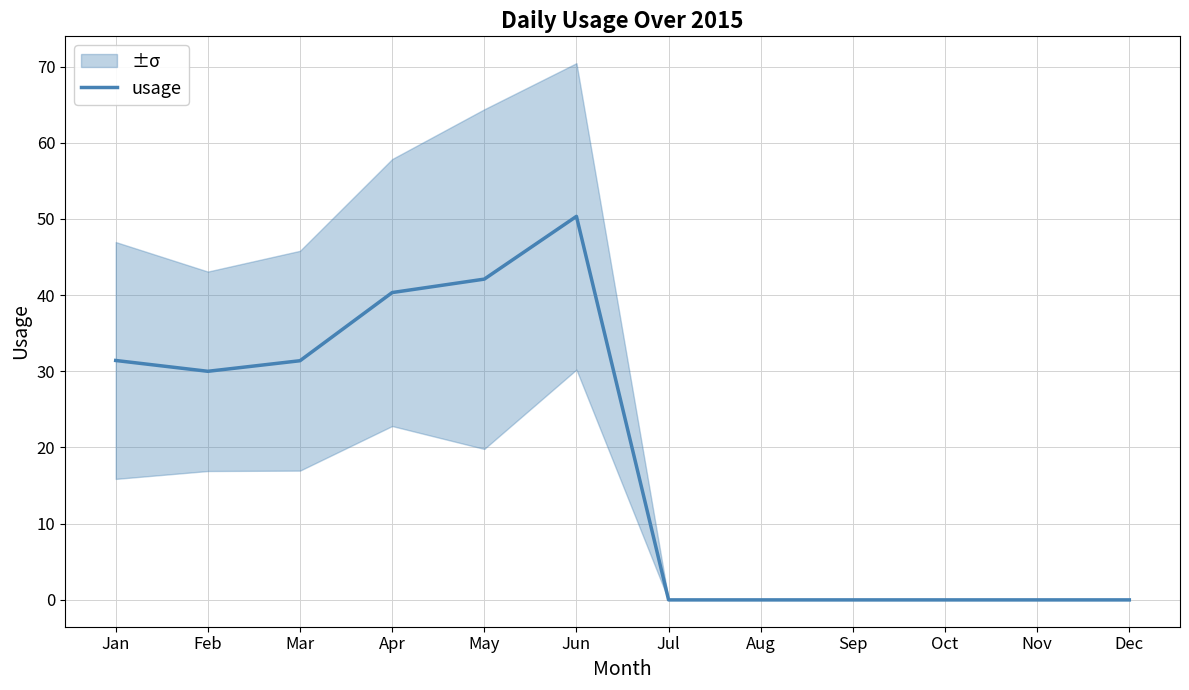

Reading left to right, list all the values displayed in this chart.

31.4	30.0	31.4	40.3	42.1	50.3	0.0	0.0	0.0	0.0	0.0	0.0